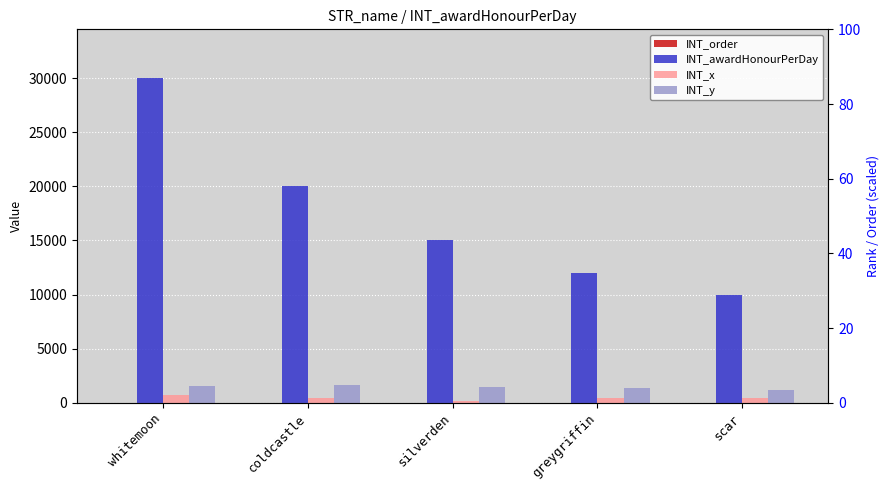

The INT_x series shows 410 at greygriffin. True or false?

True